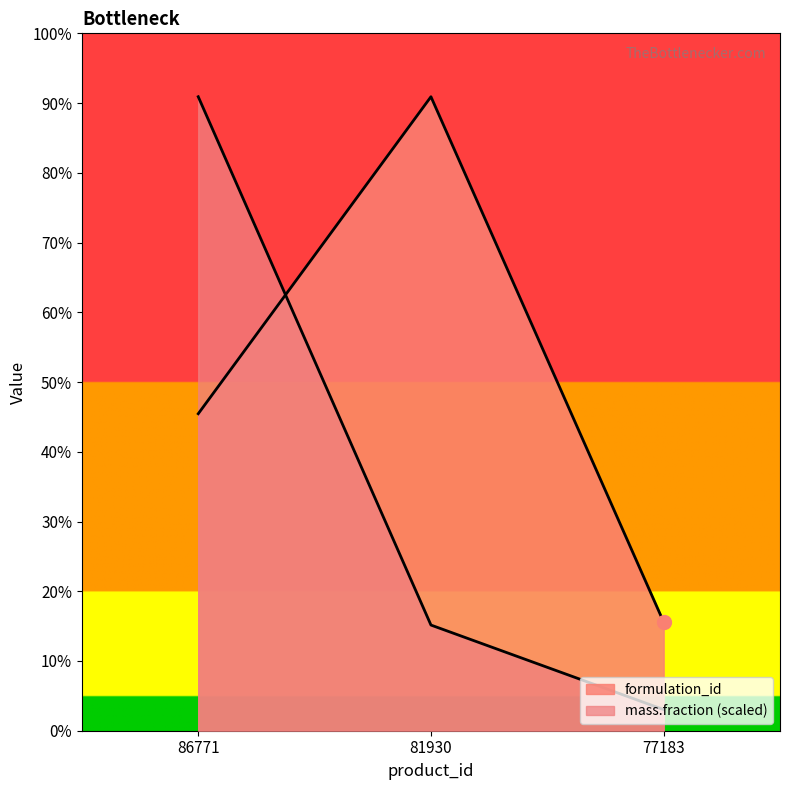

Rank the series by their average value, from highest to lowest.

formulation_id, mass.fraction